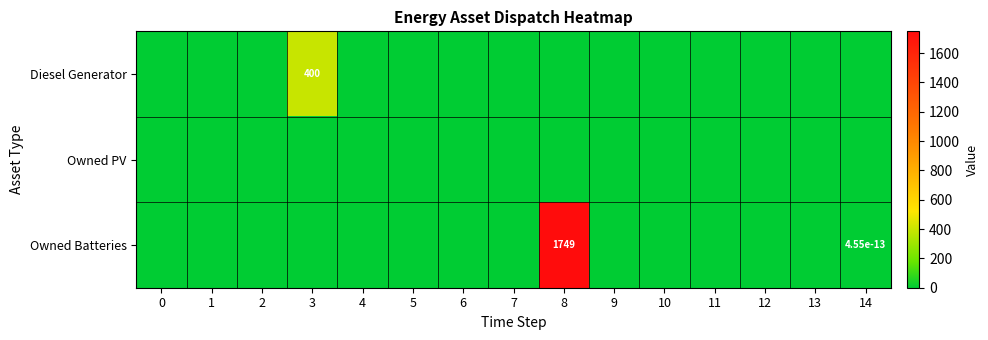

List the series in order of their overall mean, lowest first.

Owned PV, Diesel Generator, Owned Batteries